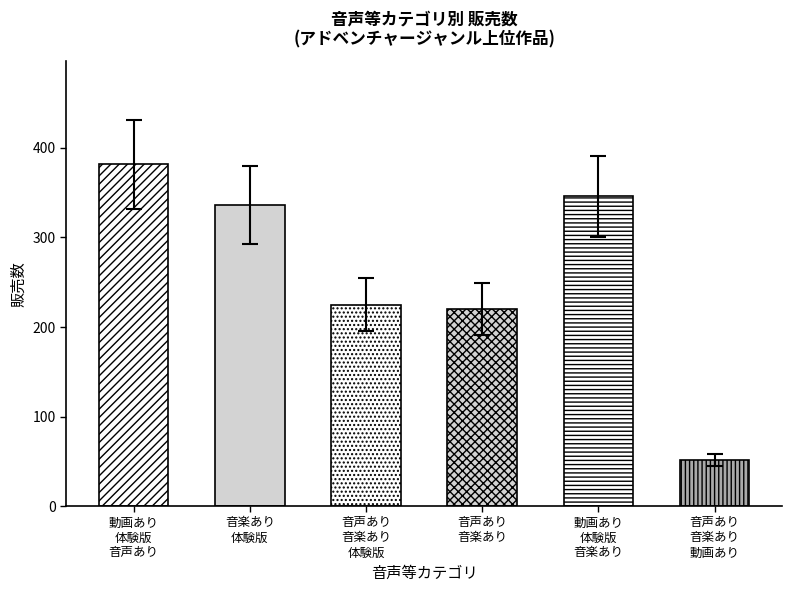

Reading left to right, what are all the values shown in this chart?

382	336	225	220	346	51